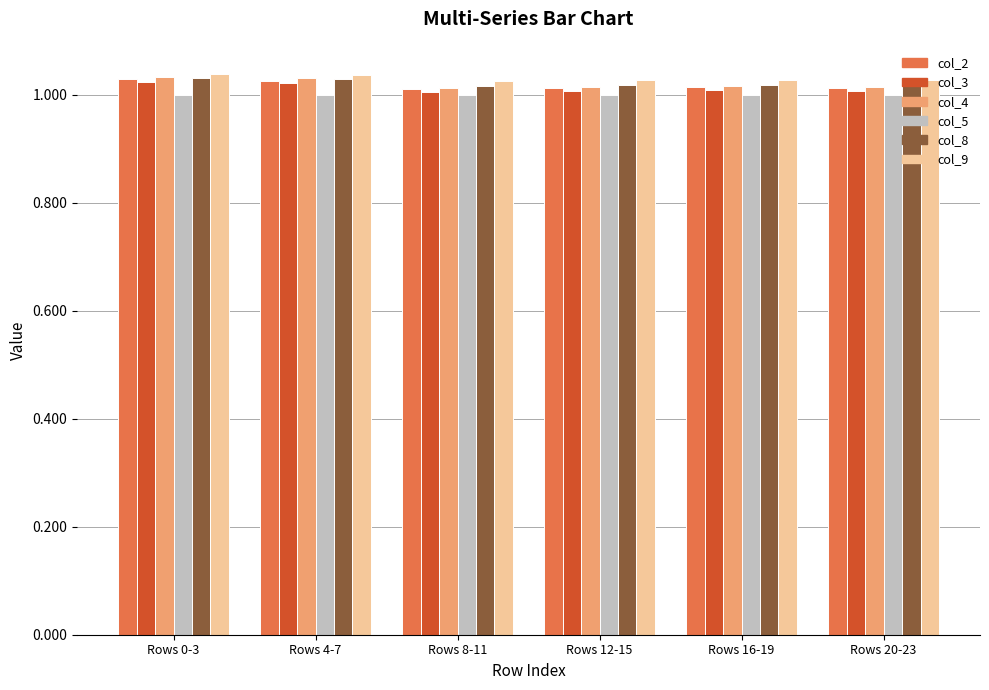

The value of col_4 at Rows 8-11 is 1.0. True or false?

True